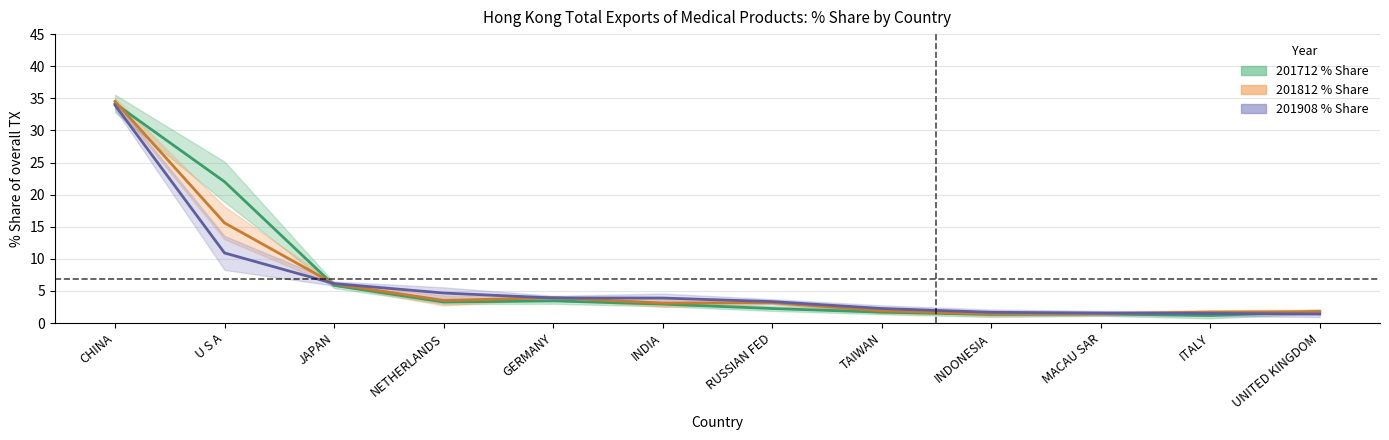

At which label does 201808_pct_share reach its peak?

CHINA